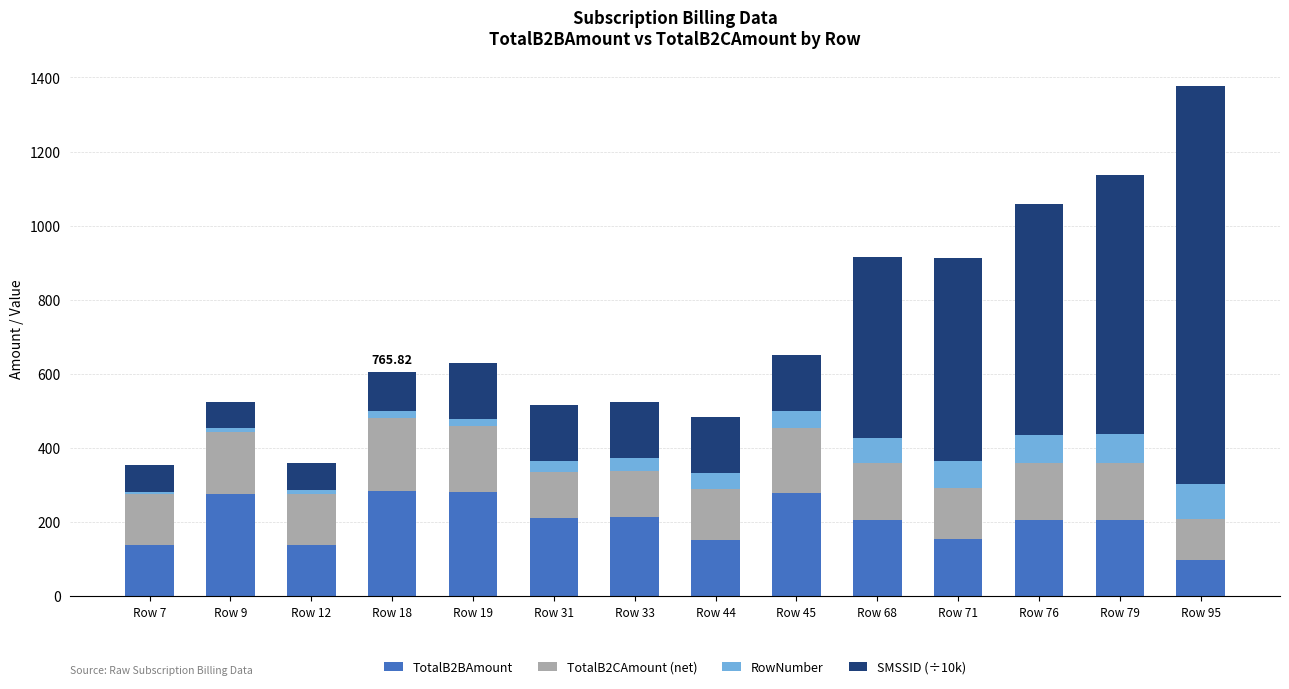

How many values in the TotalB2BAmount series are below 206?

5